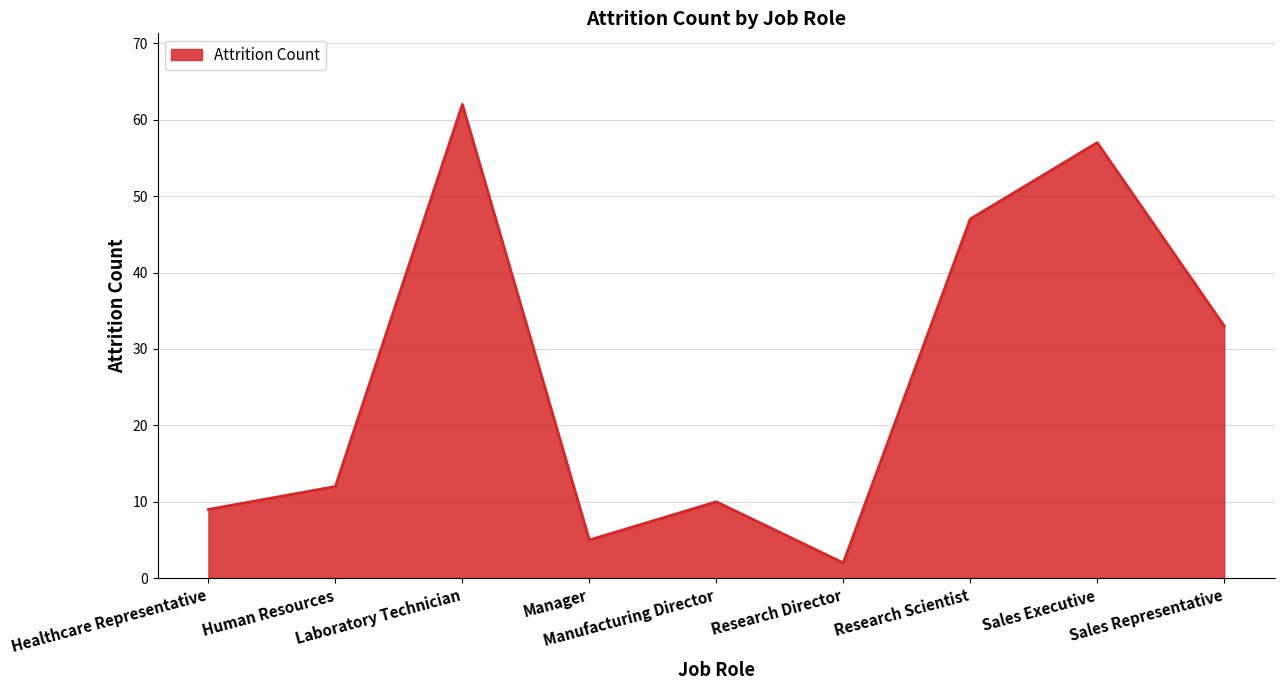

What position from the left is Laboratory Technician?

3